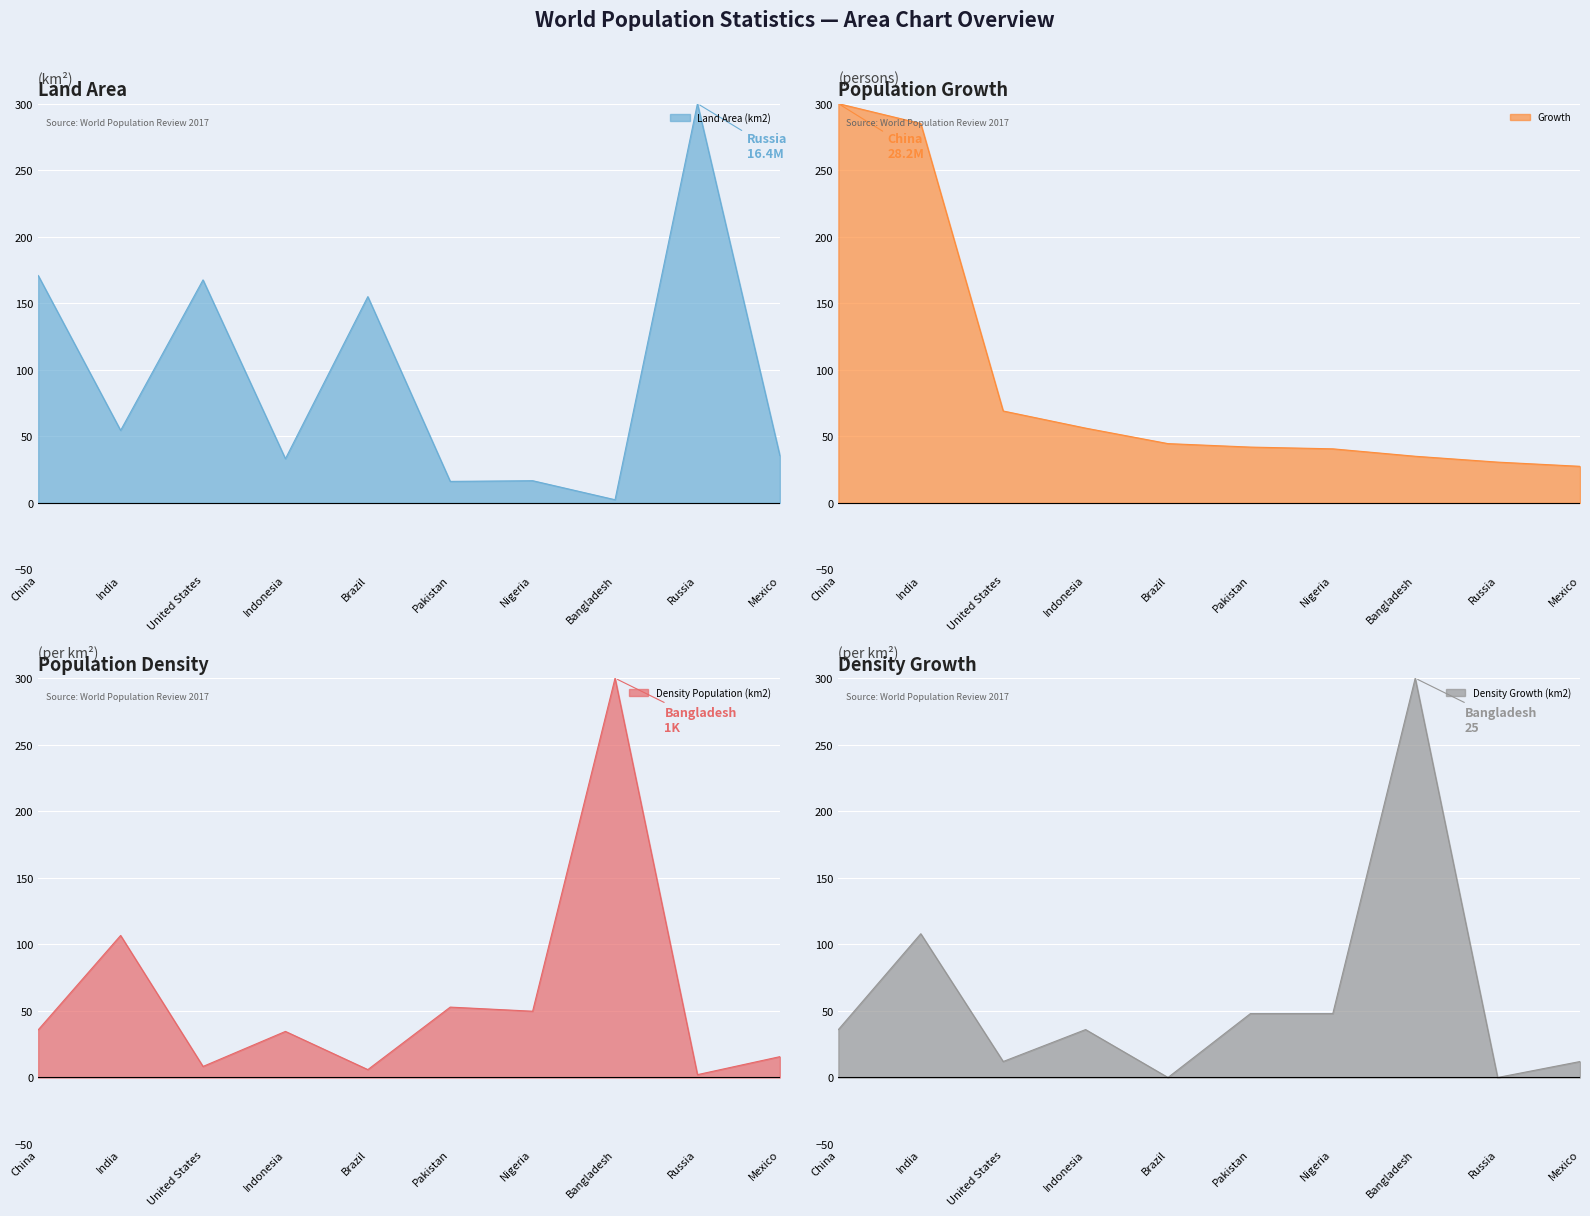

What is the sum of all Land Area (km2) values?

951.8